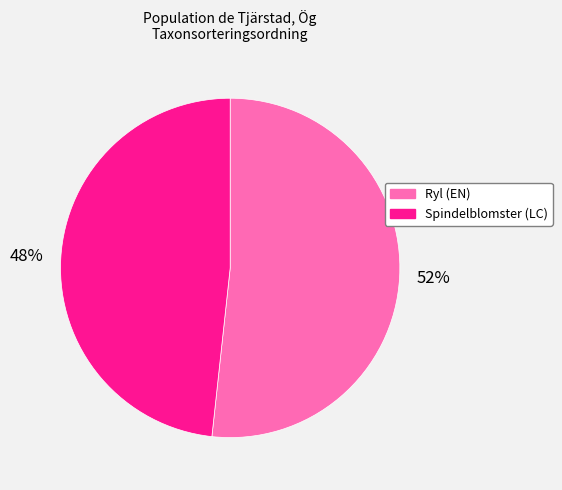

Do Spindelblomster (LC) and Ryl (EN) together represent more than half of the pie?

Yes